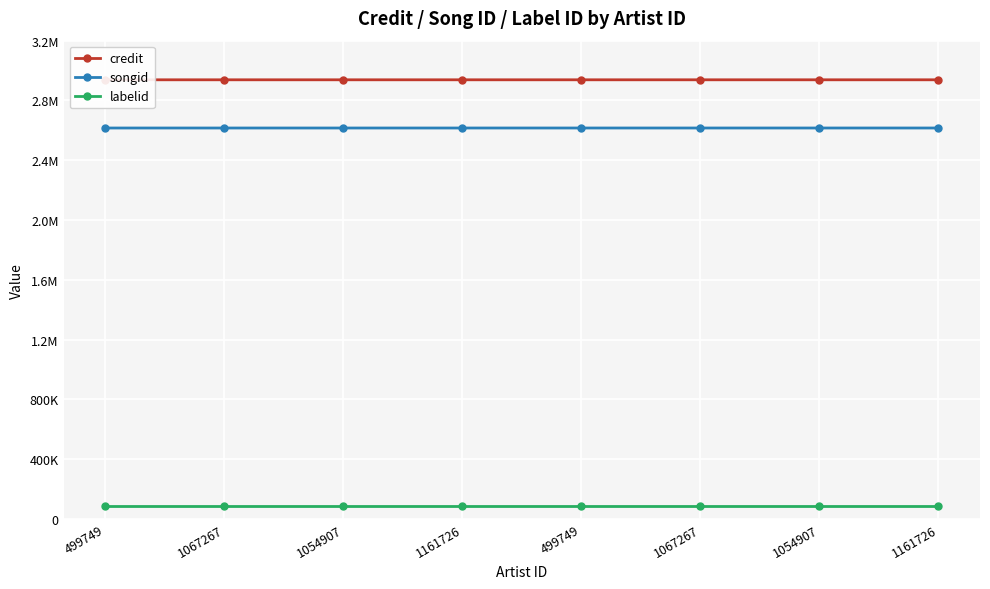

Is it true that credit equals 1532878 at 1054907?

False